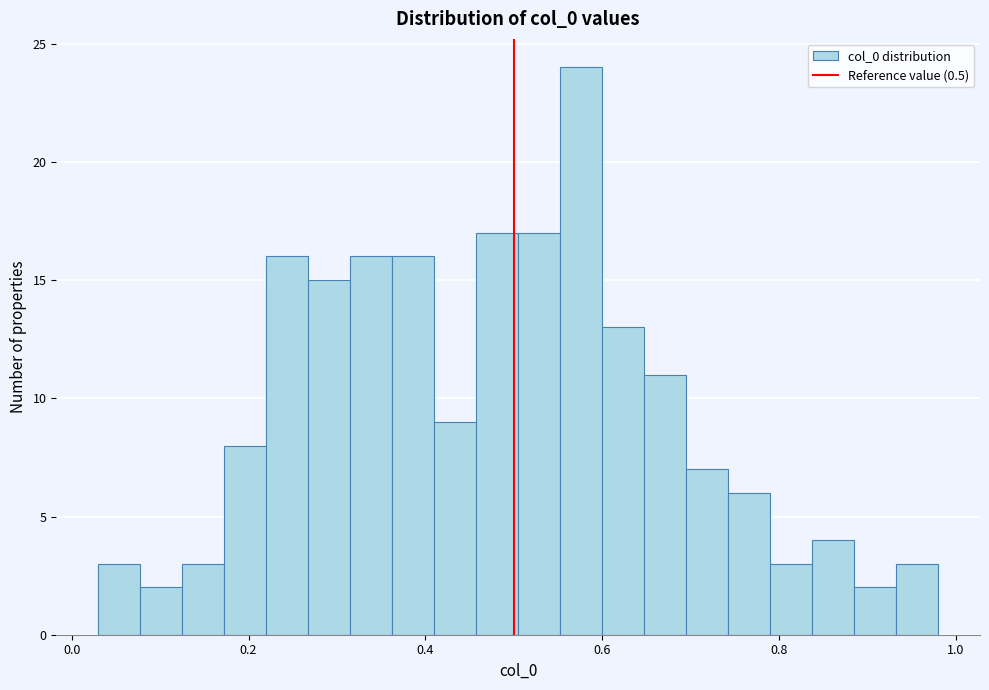

Around what value on the x-axis is the tallest bar? Give the approximate position of its centre, as read against the axis.

0.58